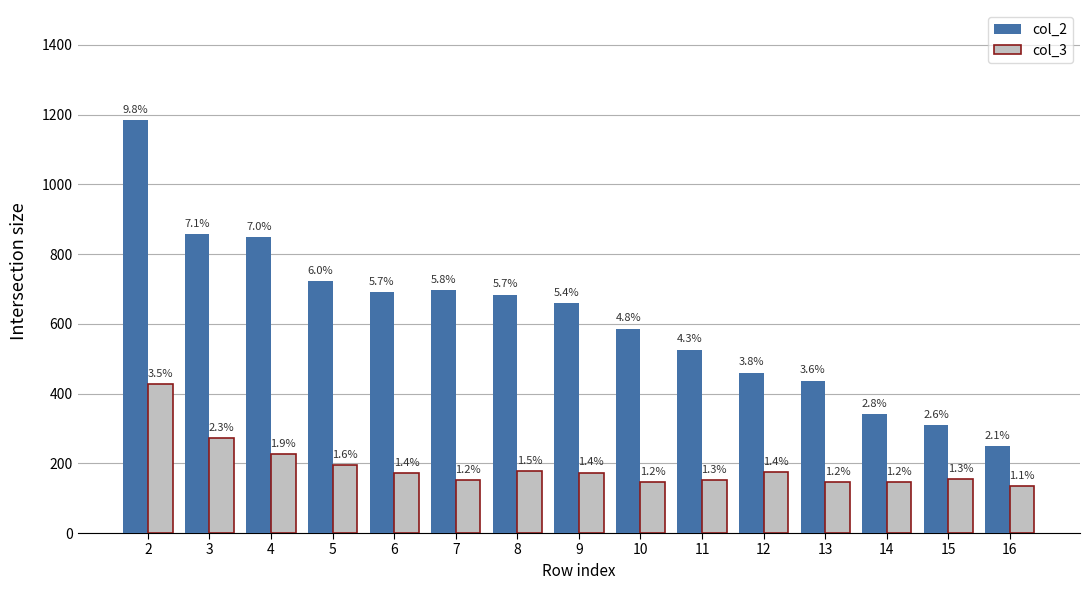

At which label does col_2 reach its minimum?

16